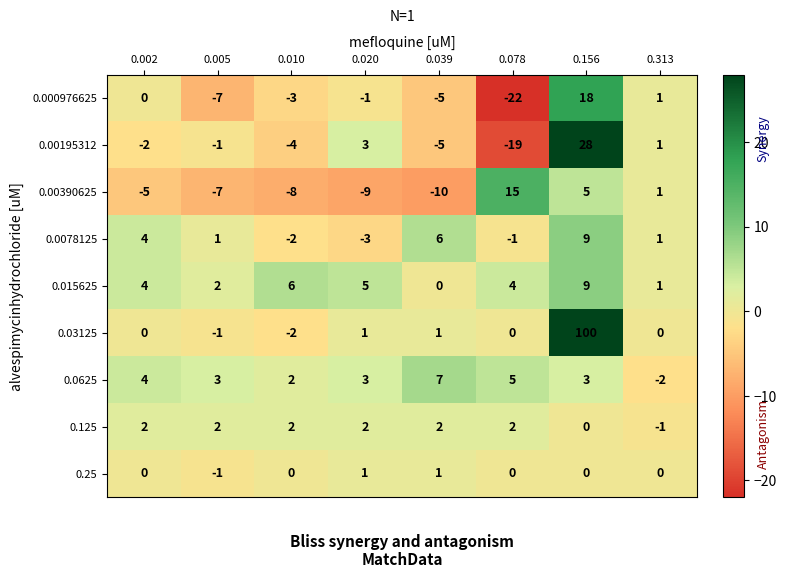

Is the value of 0.00195312 at 0.002 greater than the value of 0.00390625 at 0.005?

Yes